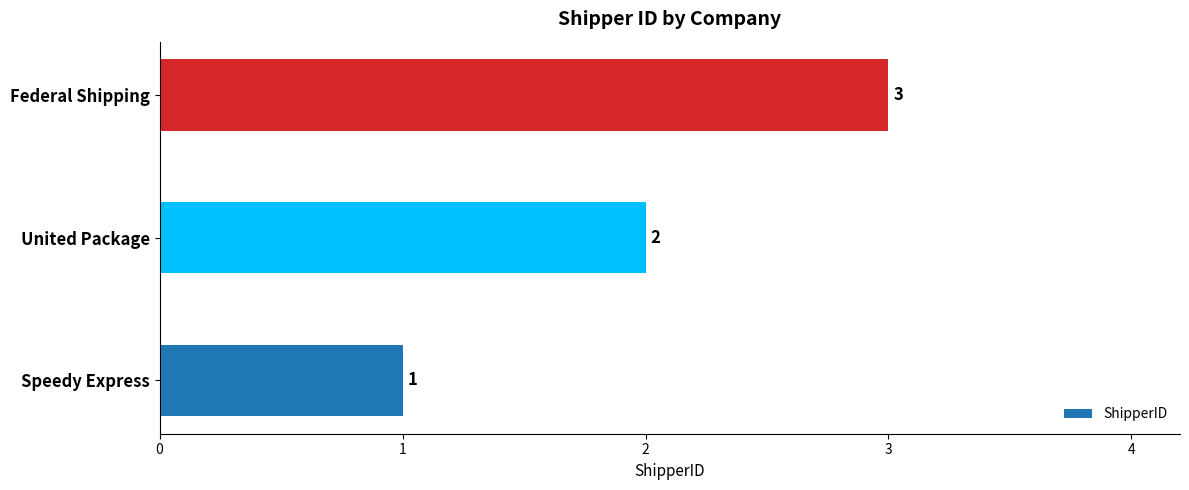

Which has a higher value, United Package or Federal Shipping?

Federal Shipping